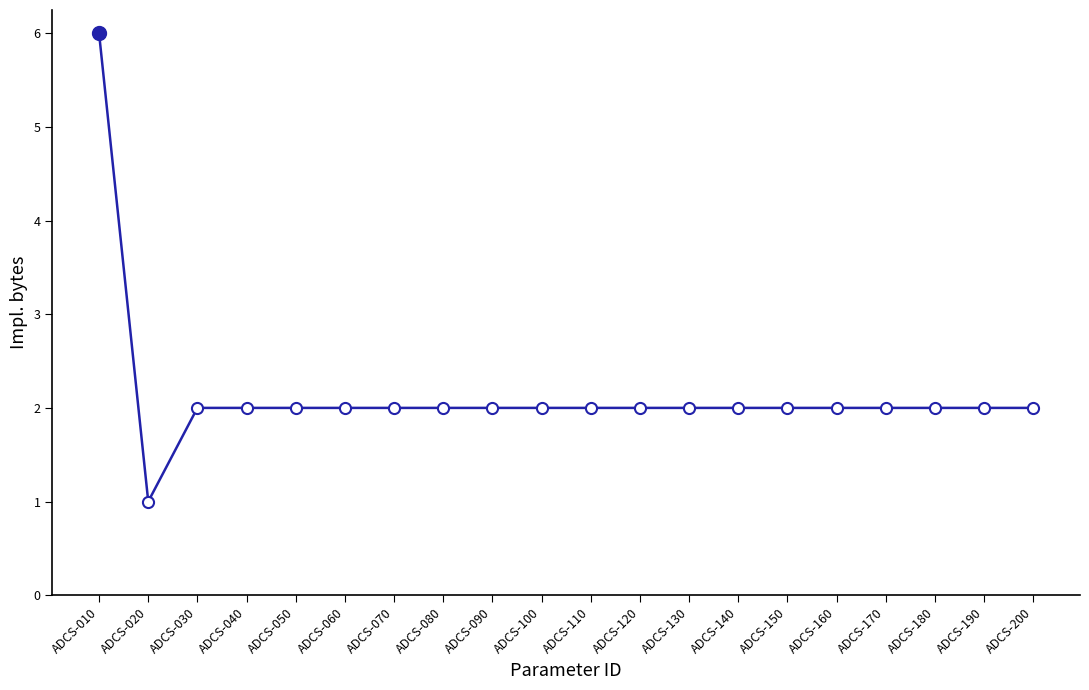

At which category does the chart reach its peak across all series?

ADCS-010